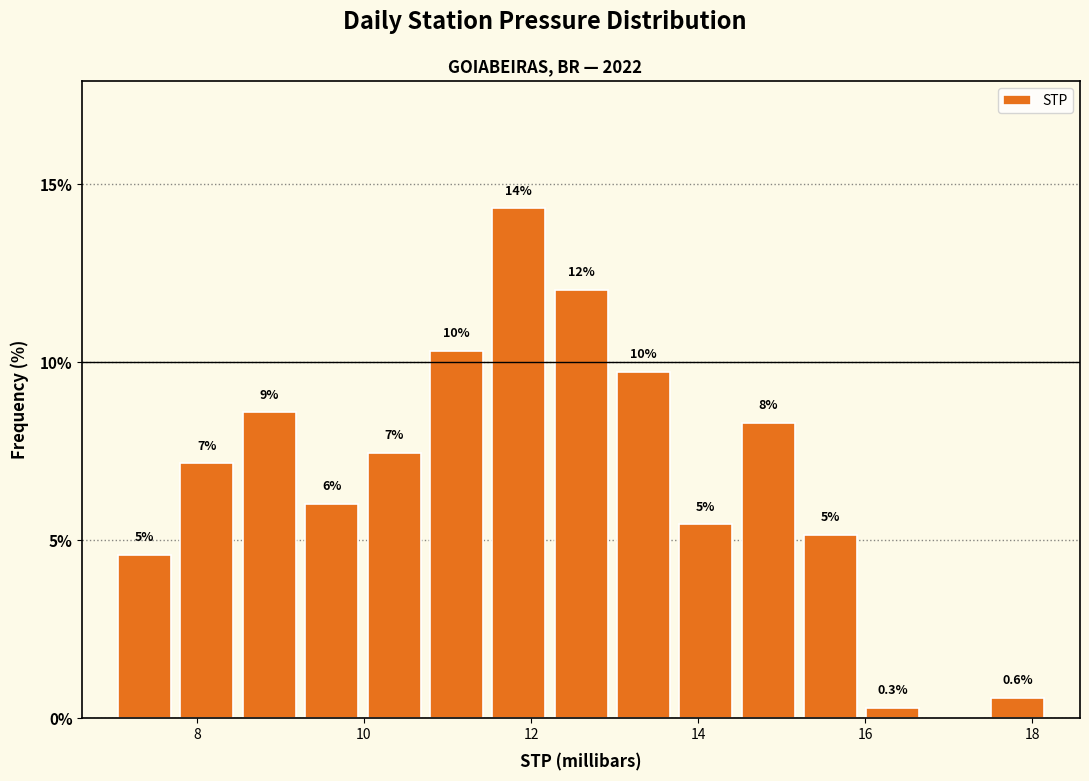

Read against the x-axis, roughly where is the centre of the tallest bar?

11.8